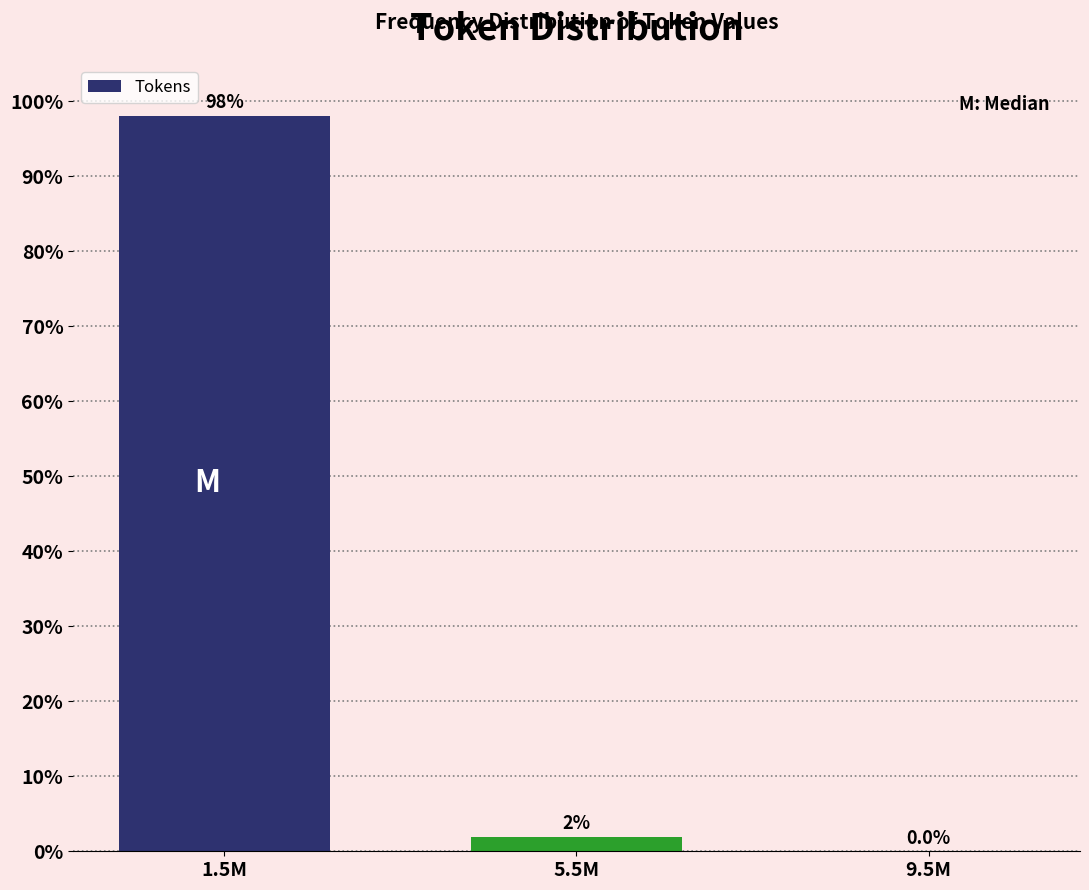

The chart shows a value of 0.0 at 9.5M. True or false?

True